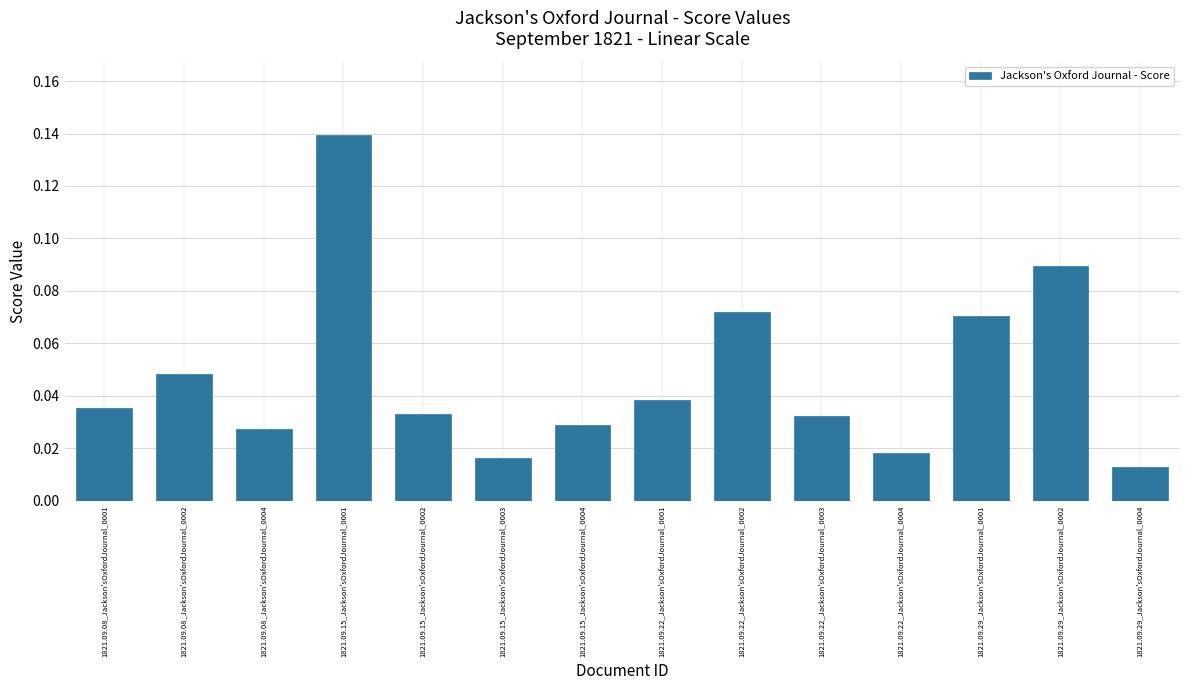

What is the change in value from 1821.09.15_Jackson'sOxfordJournal_0002 to 1821.09.29_Jackson'sOxfordJournal_0002?

+0.1